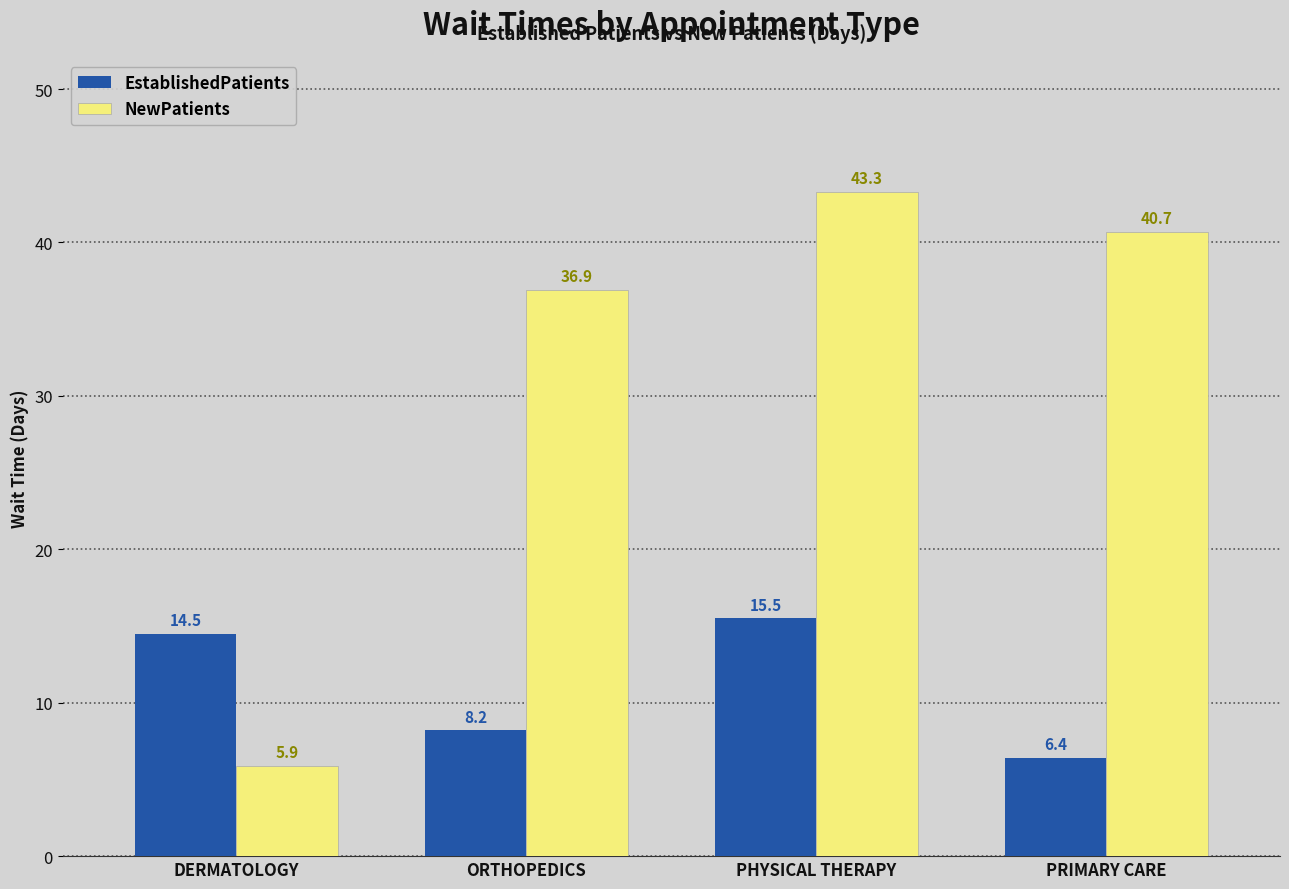

Rank the series at PHYSICAL THERAPY from lowest to highest value.

EstablishedPatients, NewPatients